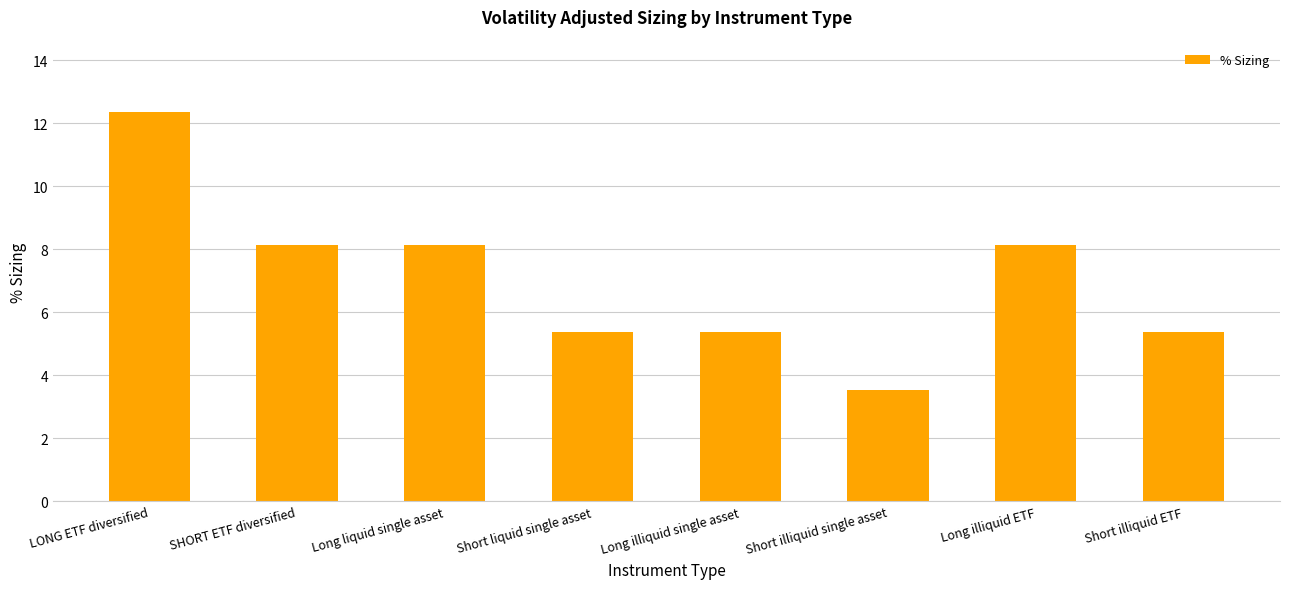

Is it true that the value at Long illiquid single asset is 2.6?

False